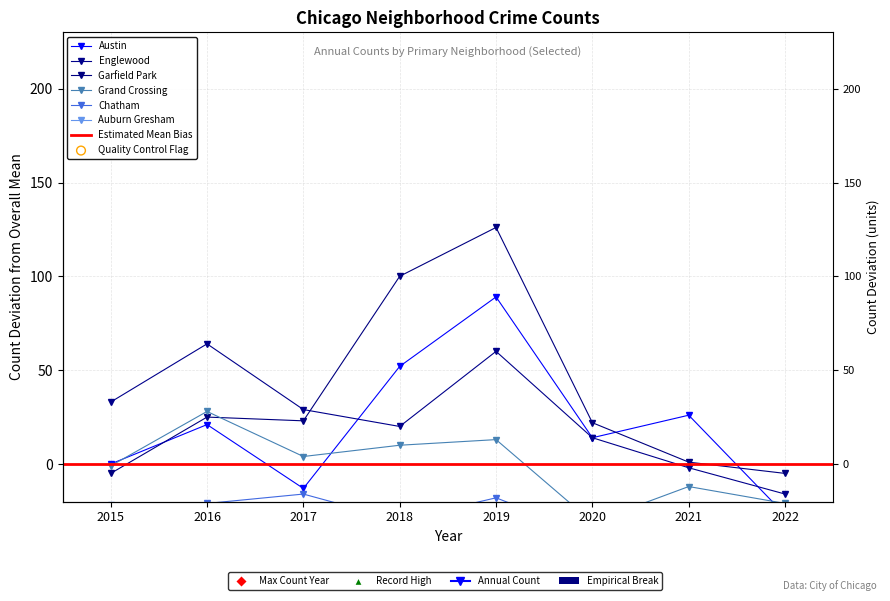

What is the total value across all series at 2021?

-96.5